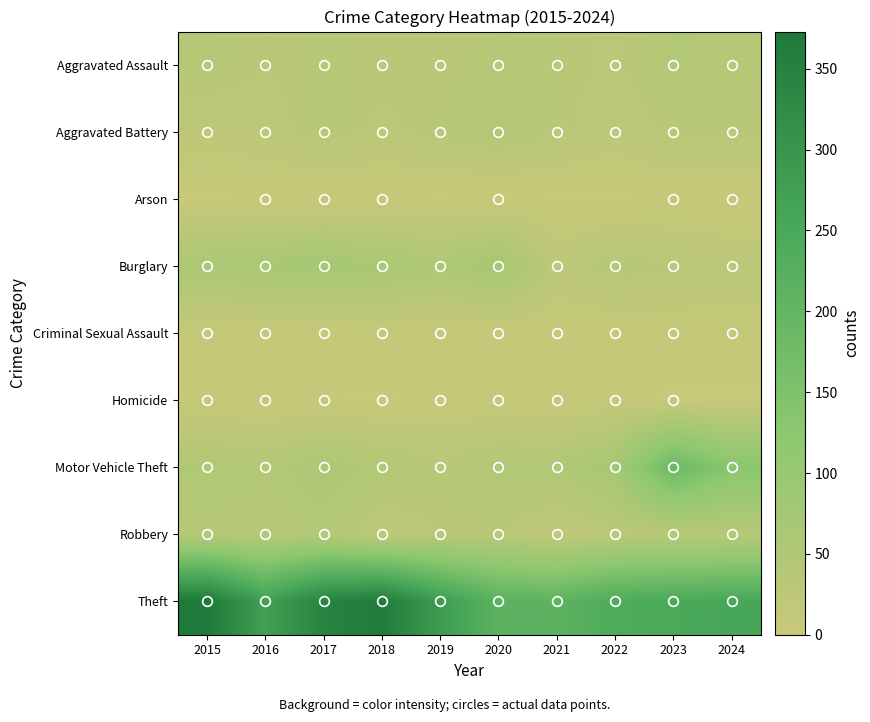

At 2021, list the series in order from largest to smallest.

Theft, Motor Vehicle Theft, Aggravated Assault, Aggravated Battery, Burglary, Robbery, Criminal Sexual Assault, Homicide, Arson